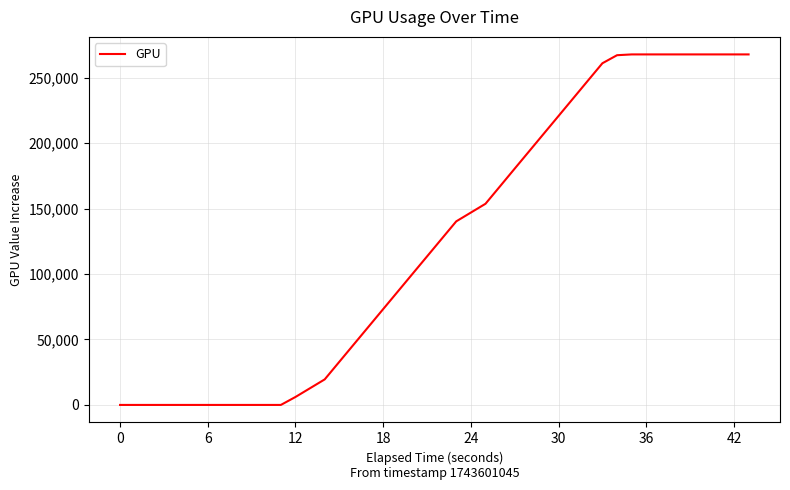

What is the sum of all values?

5079107